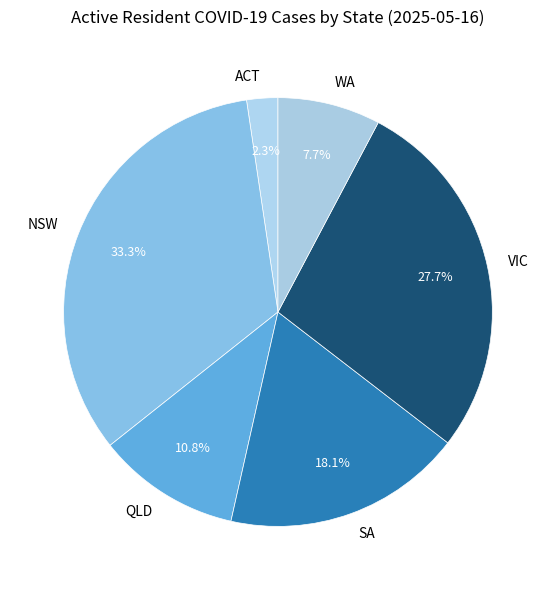

To the nearest percent, what portion does NSW represent?

33%